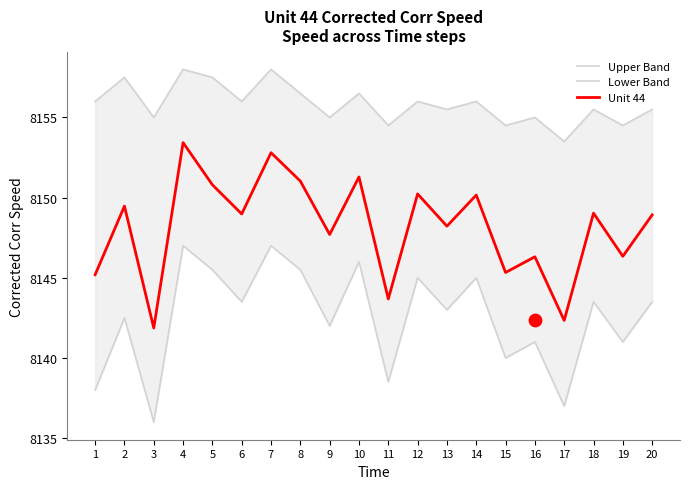

Which series contains the lowest Y value?

Lower Band